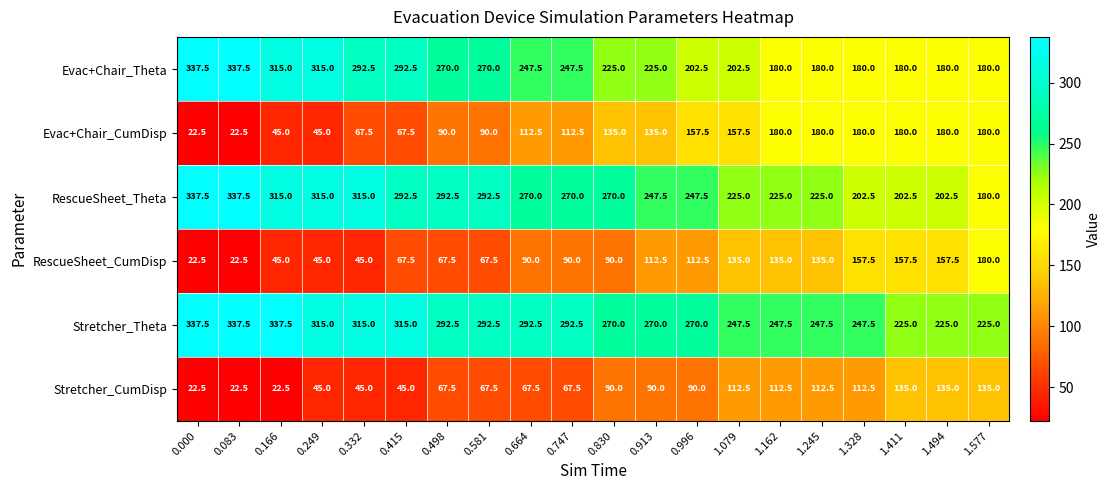

What value does the RescueSheet_CumDisp series have at 0.664?

90.0